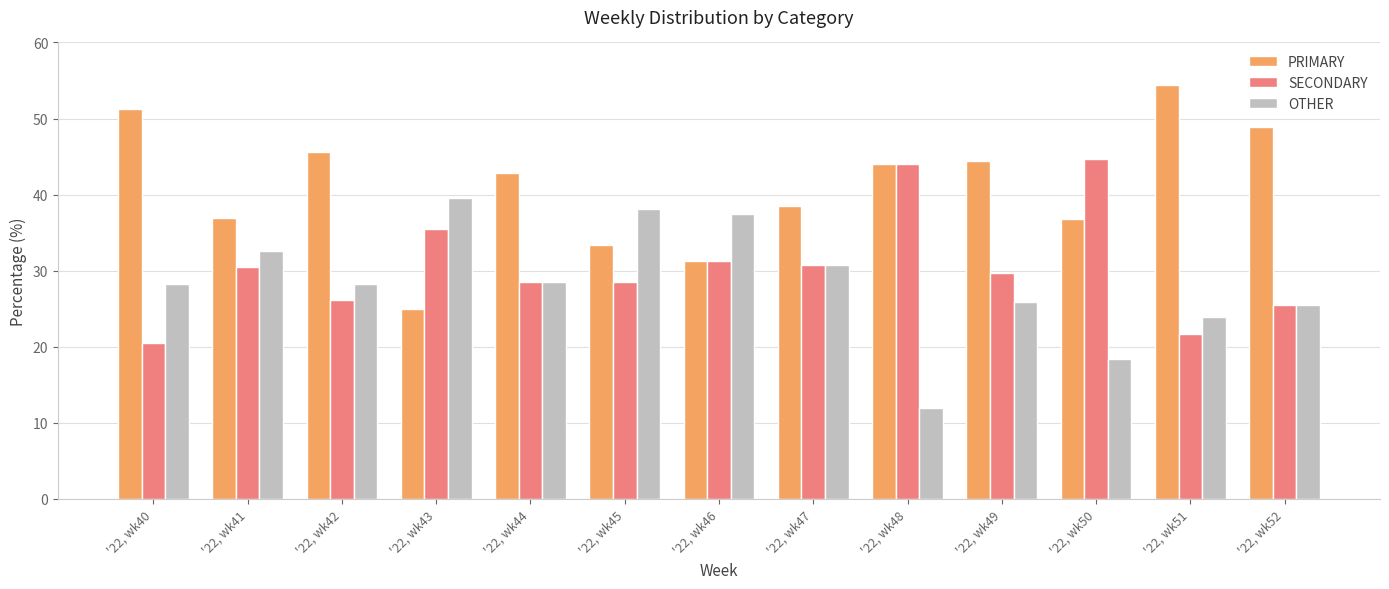

What value does the SECONDARY series have at '22, wk45?

28.6